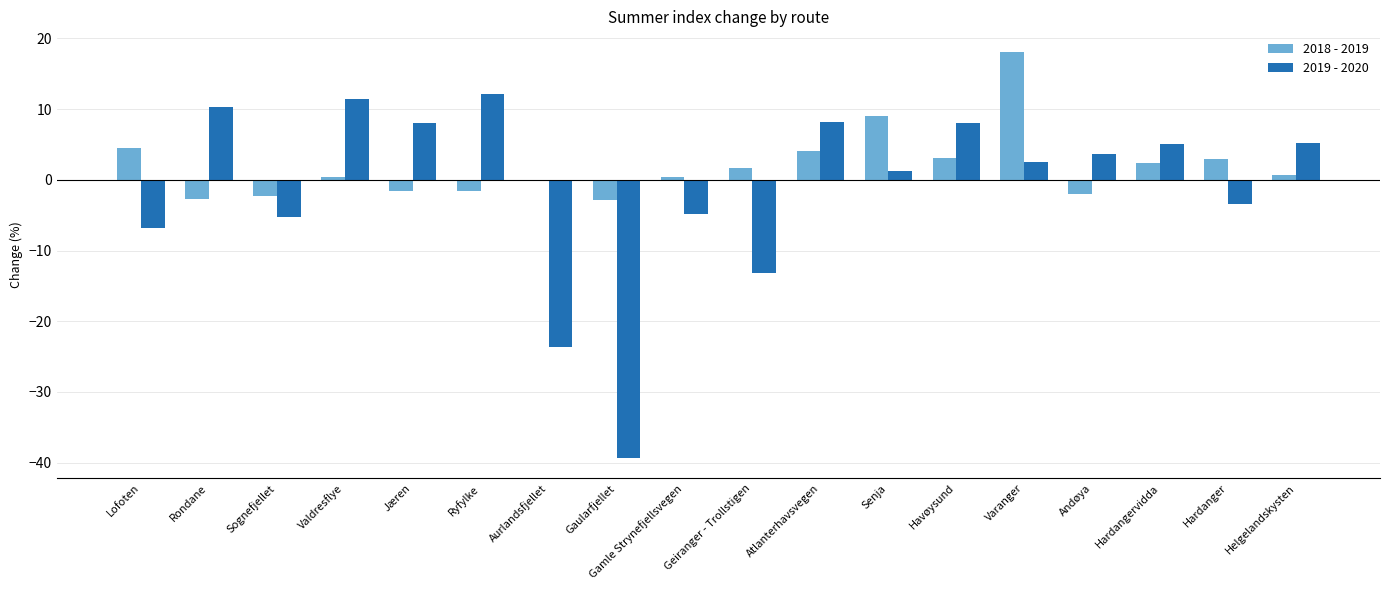

Which series has the largest total across all categories?

2018 - 2019